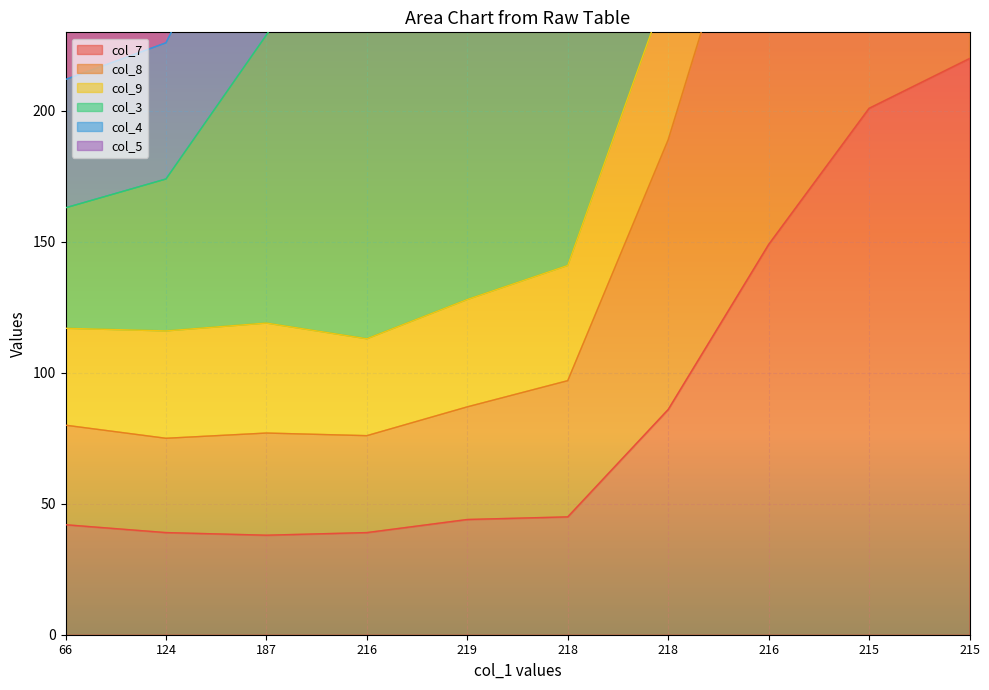

Is it true that col_7 equals 71 at 218?

False